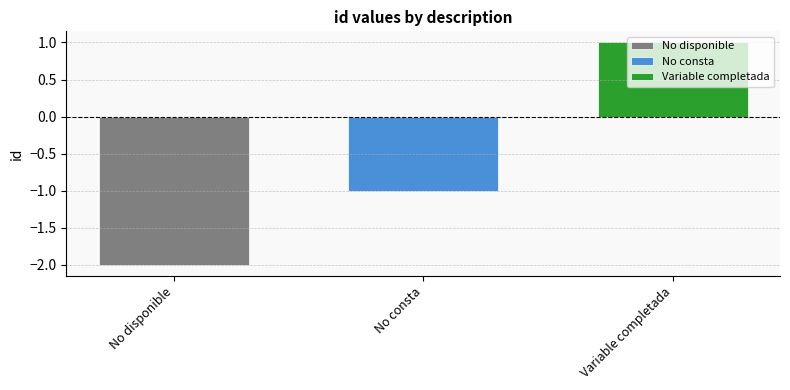

What is the spread (max minus min) of values at No consta?

3